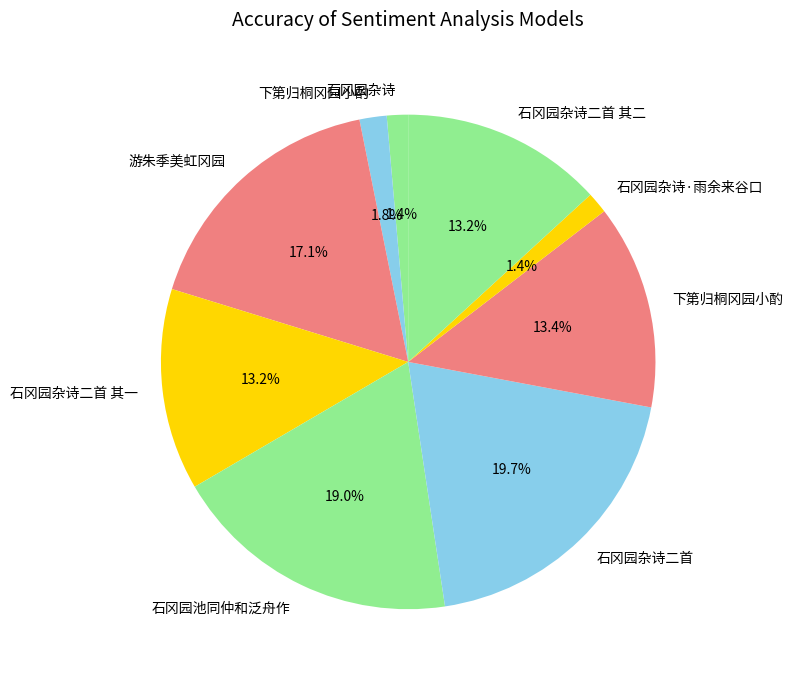

Count the number of slices in the pie.

9